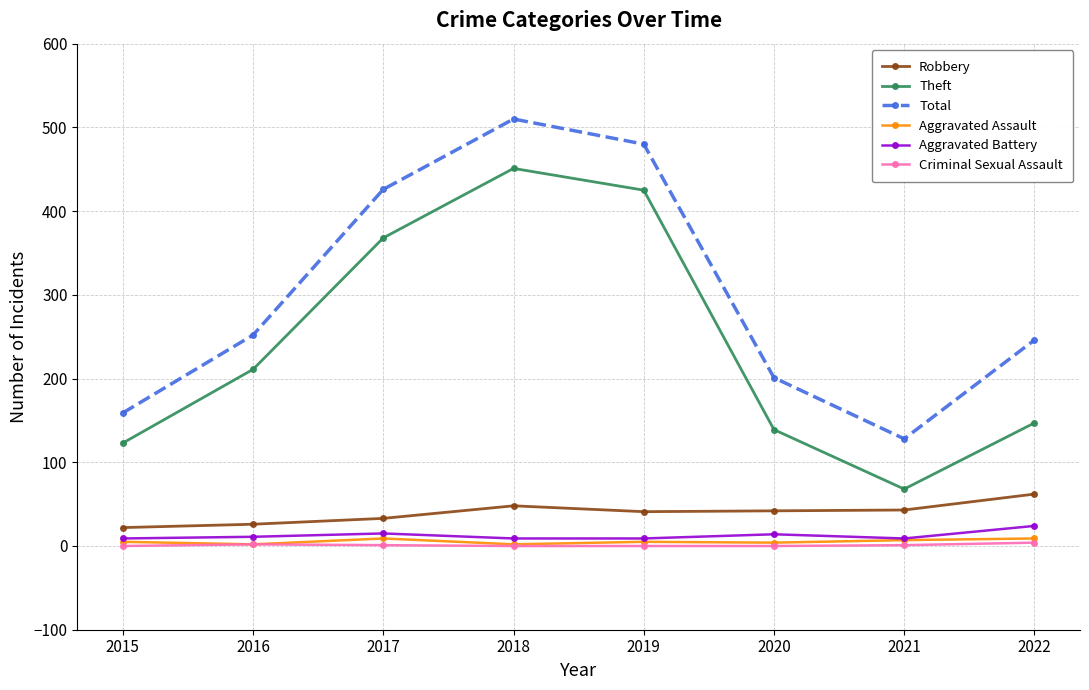

What is the maximum value for Aggravated Battery?

24